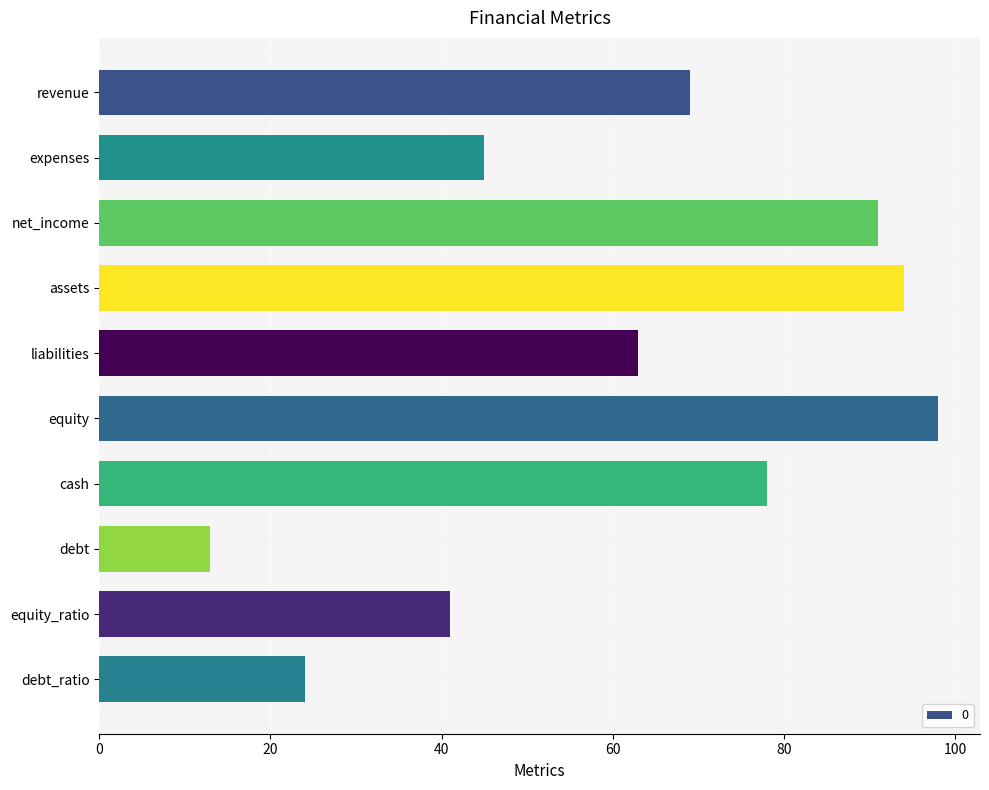

Which label corresponds to the smallest value in the chart?

debt